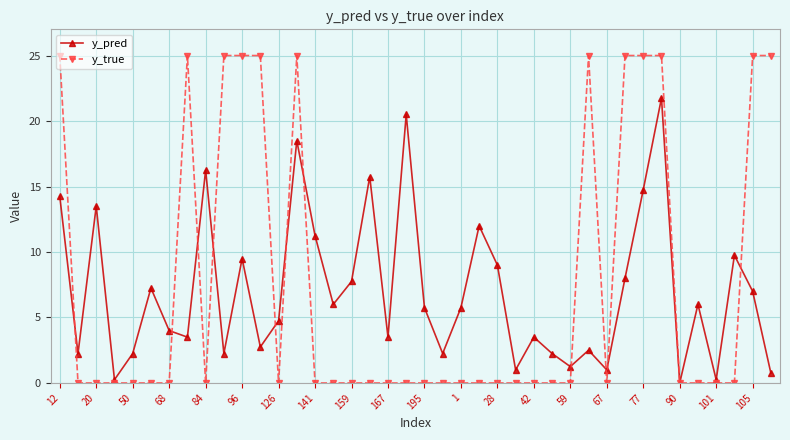

In y_pred, how many points are higher than both neighbors (excluding endpoints)?

13